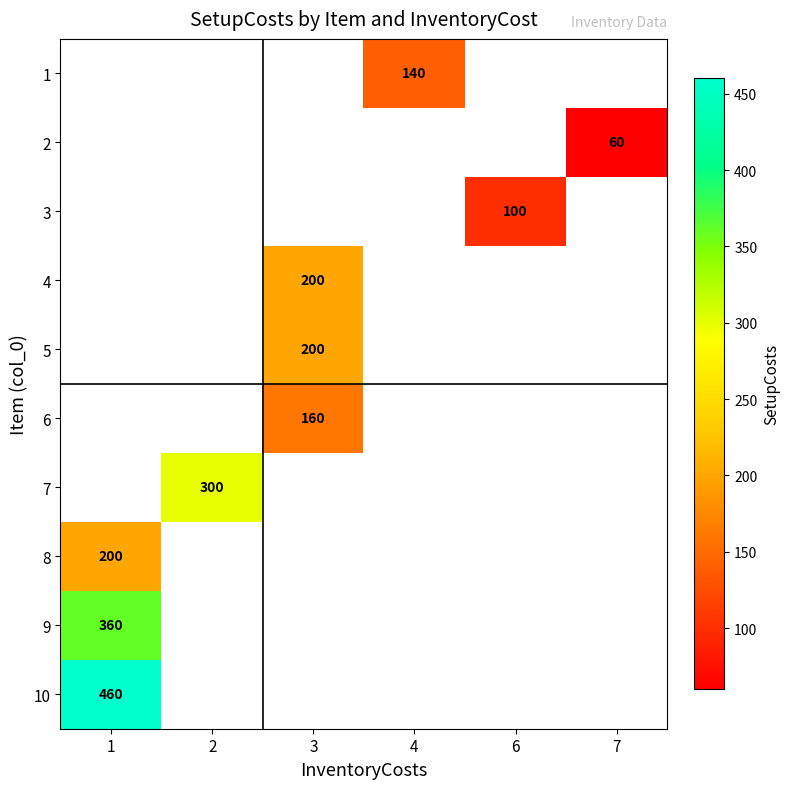

Count the number of data series in this chart.

10